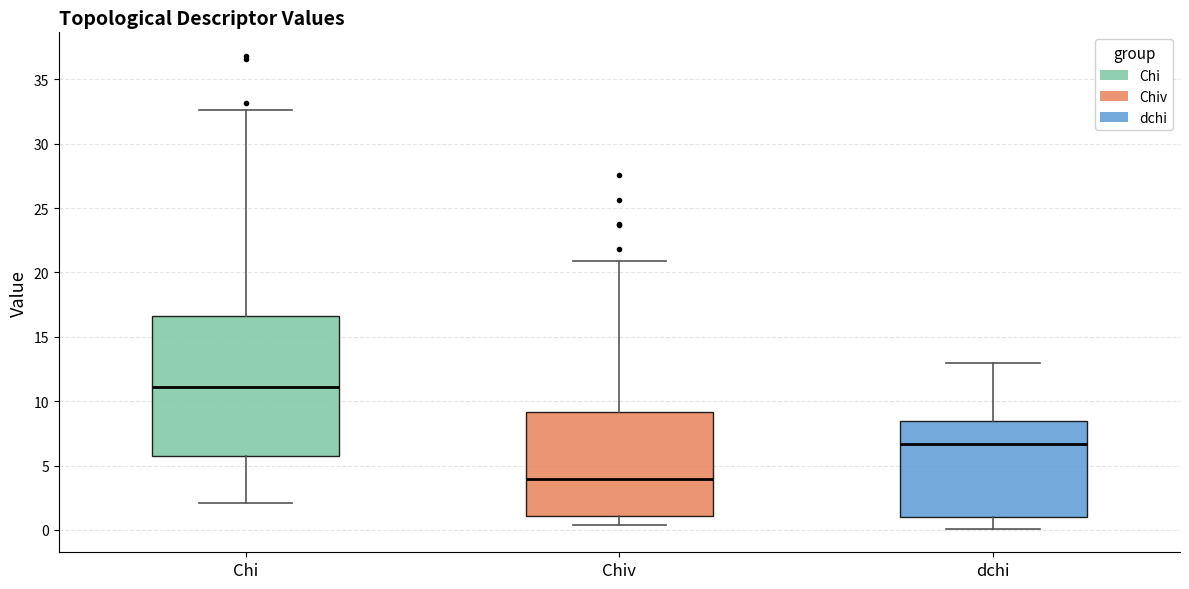

Which box has the lowest median line?

Chiv